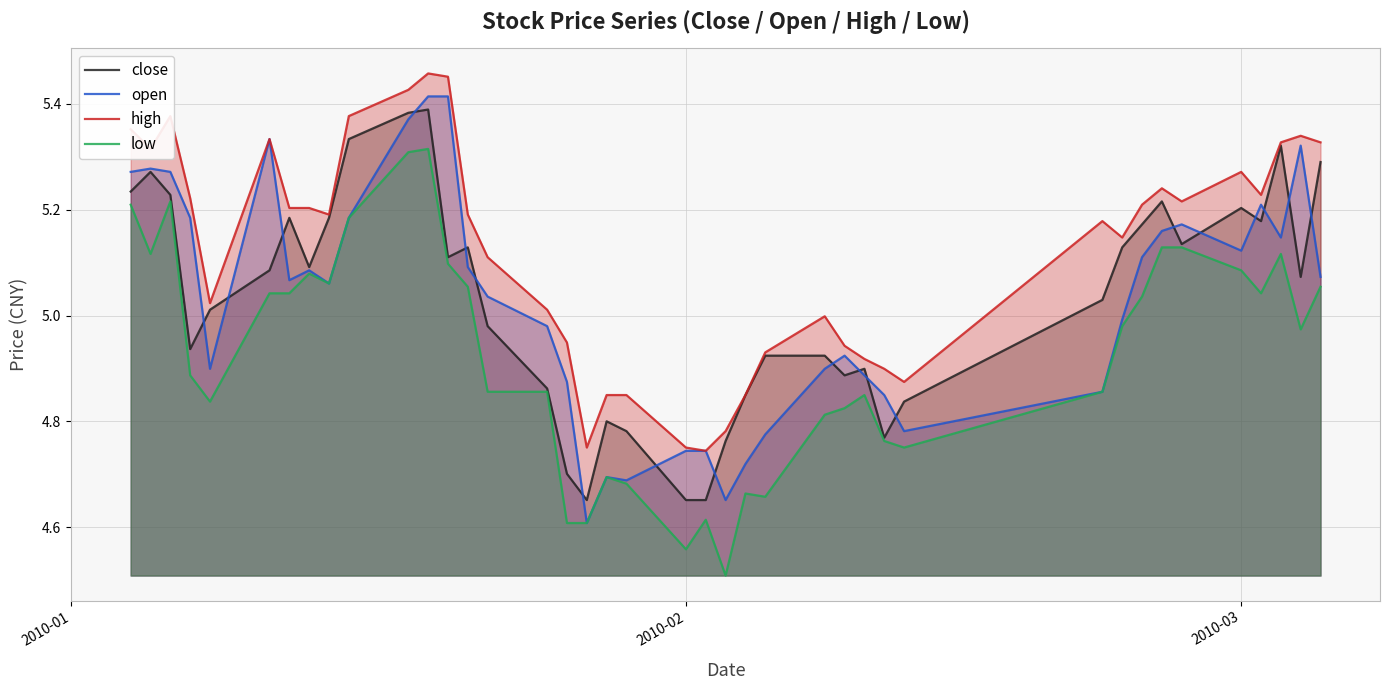

How many interior local peaks does the high series have?

8